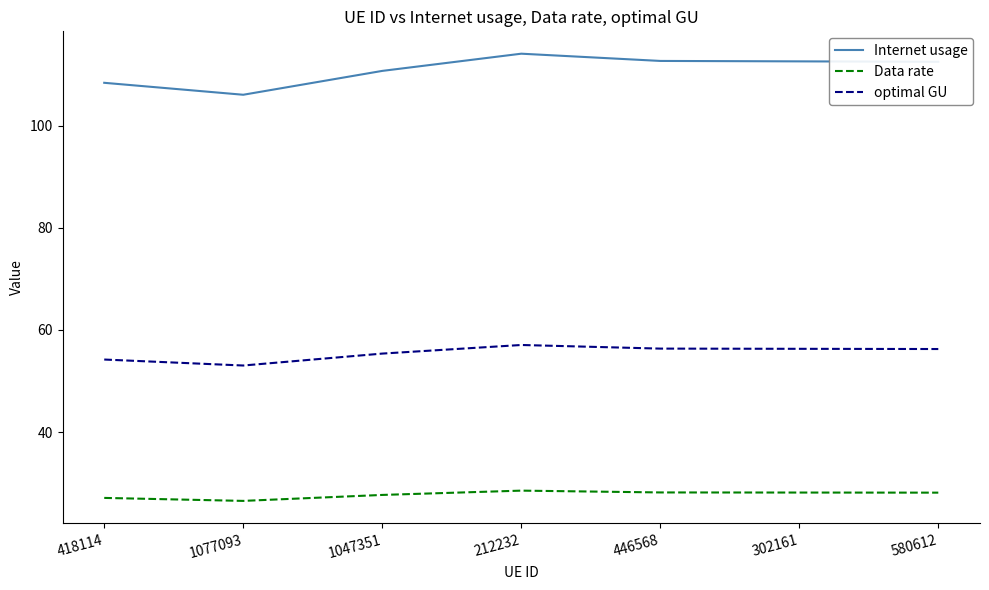

What position from the left is 212232?

4